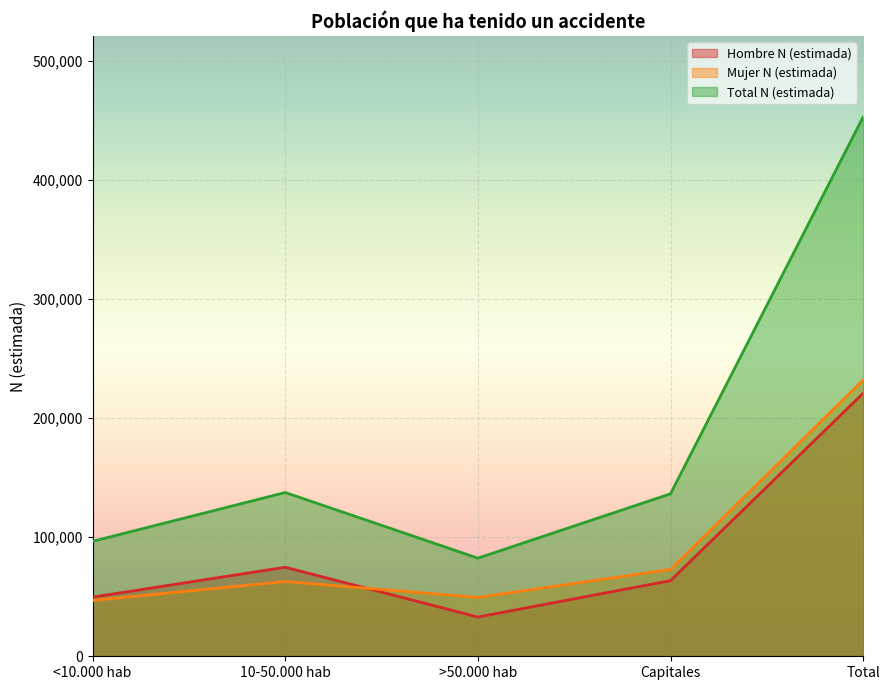

What is the label of the 2nd point from the right?

Capitales